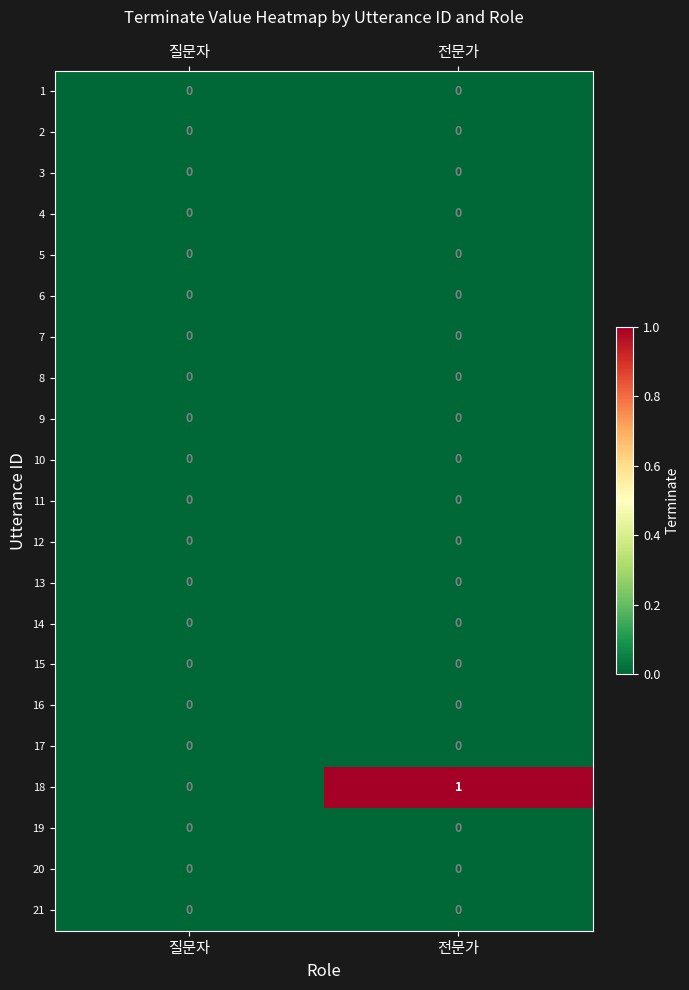

At which category is the sum across all series the highest?

전문가